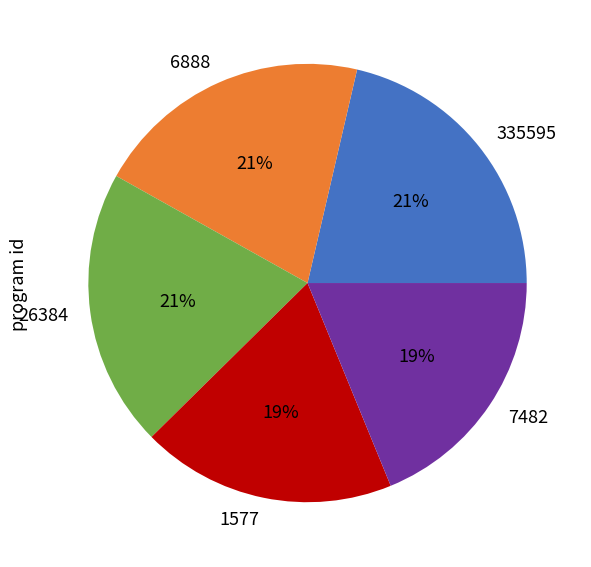

Between 1577 and 6888, which is larger?

6888